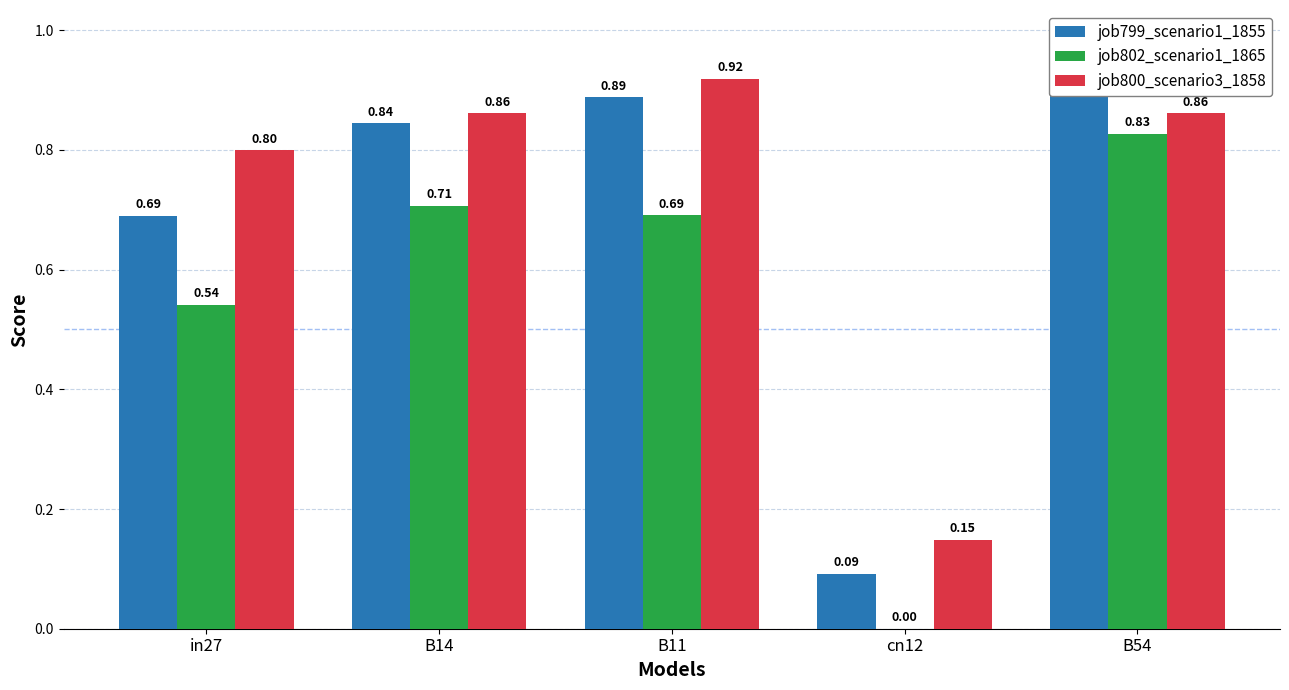

Which has a higher value, B14 or cn12?

B14